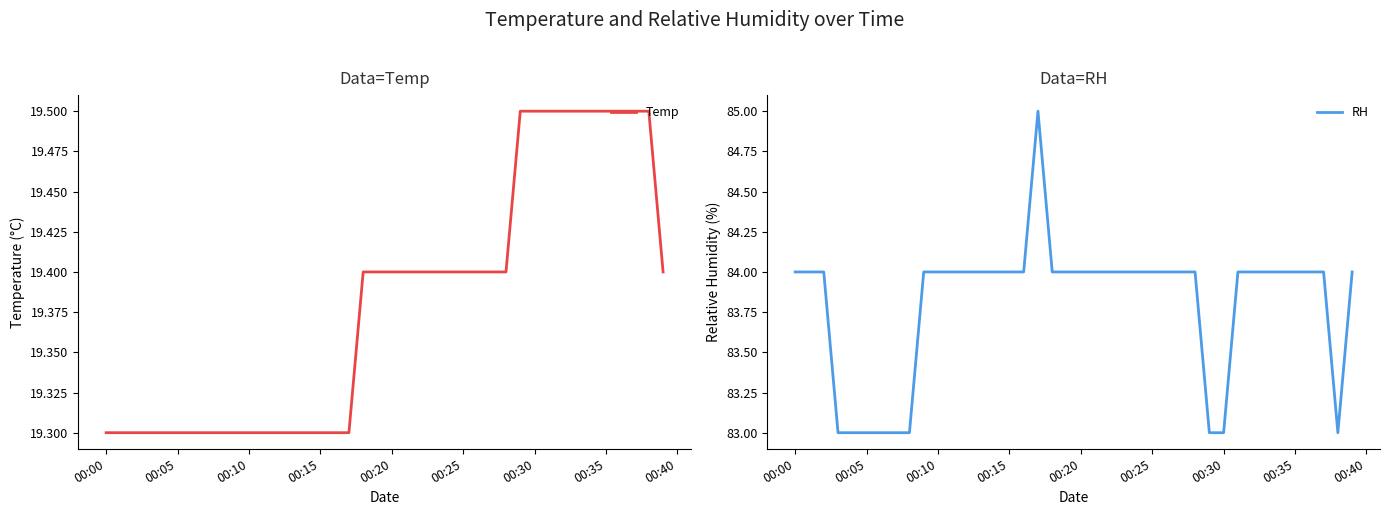

At how many categories does at least one series exceed 79?

40